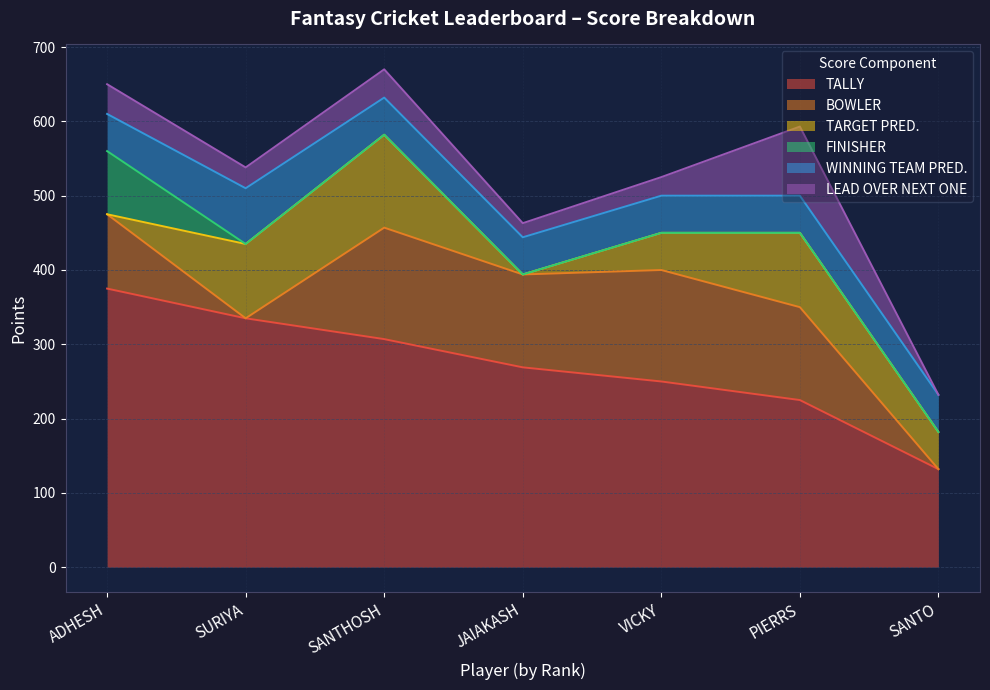

Count the number of data series in this chart.

6